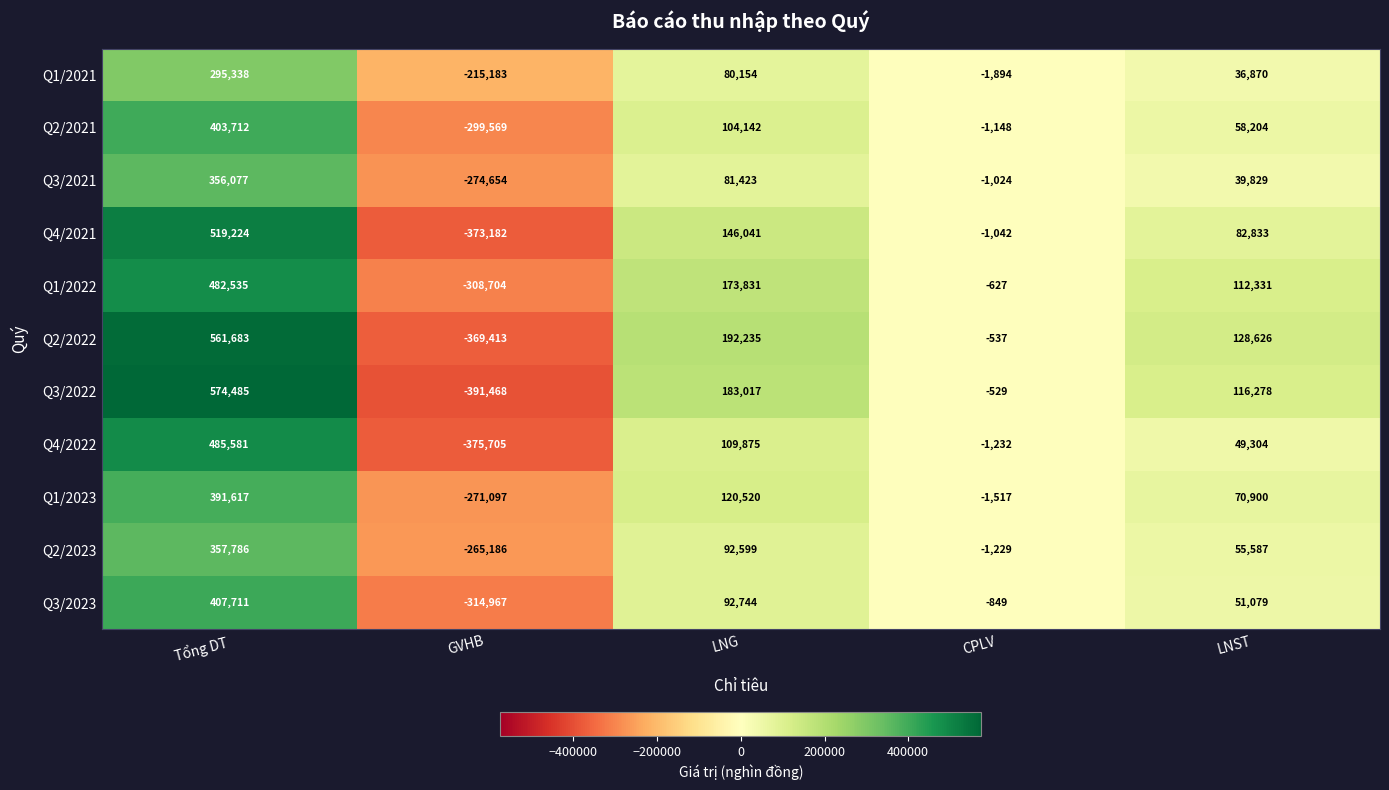

What is the sum of all Q1/2021 values?

195285